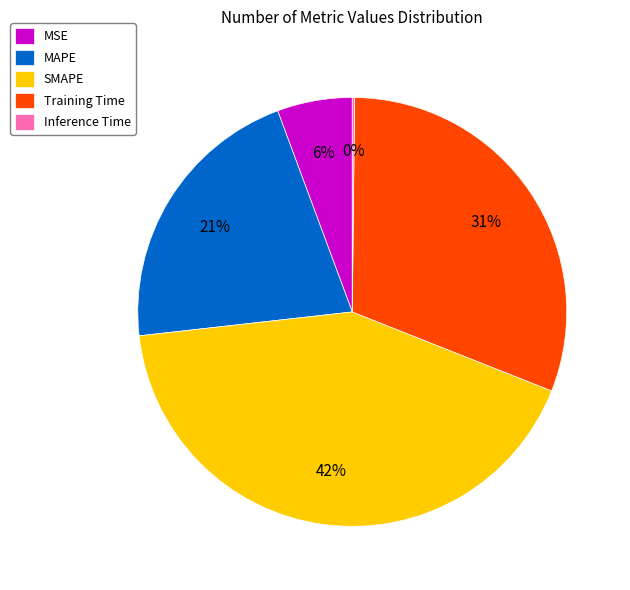

Combined, do MSE and Training Time account for over 50%?

No